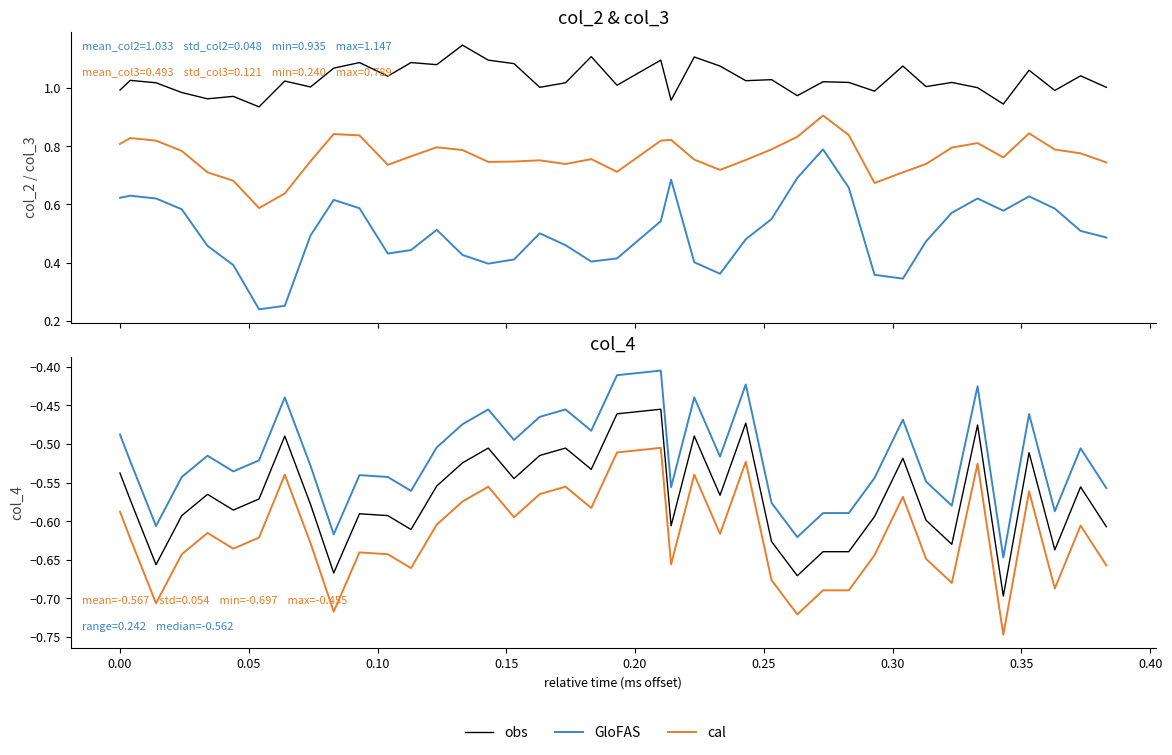

True or false: GloFAS and cal cross at least once.

False